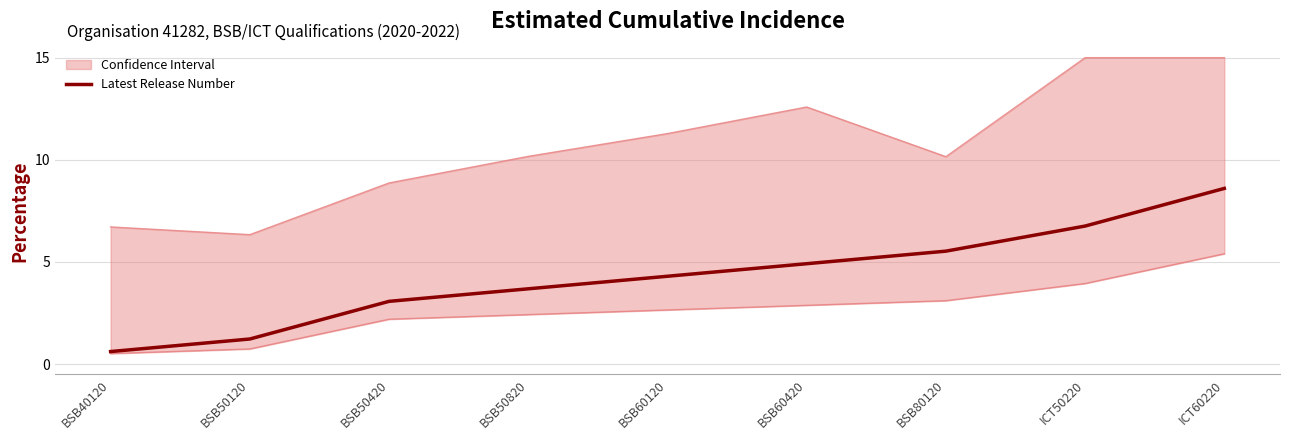

Reading right to left, extract all data points from this chart.

ICT60220=8.6	ICT50220=6.8	BSB80120=5.5	BSB60420=4.9	BSB60120=4.3	BSB50820=3.7	BSB50420=3.1	BSB50120=1.2	BSB40120=0.6